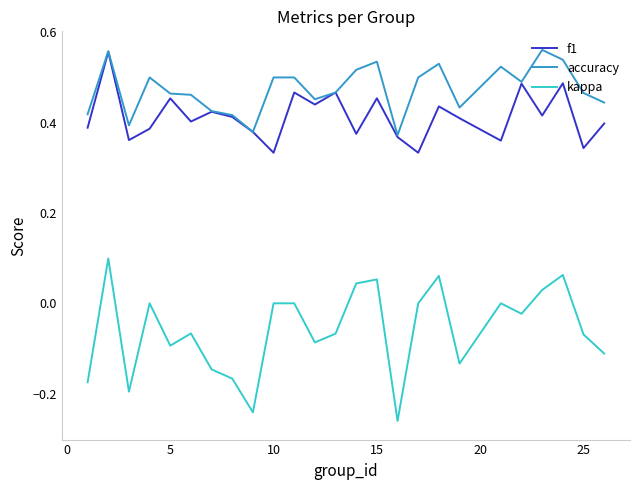

True or false: accuracy and kappa intersect in this chart.

False